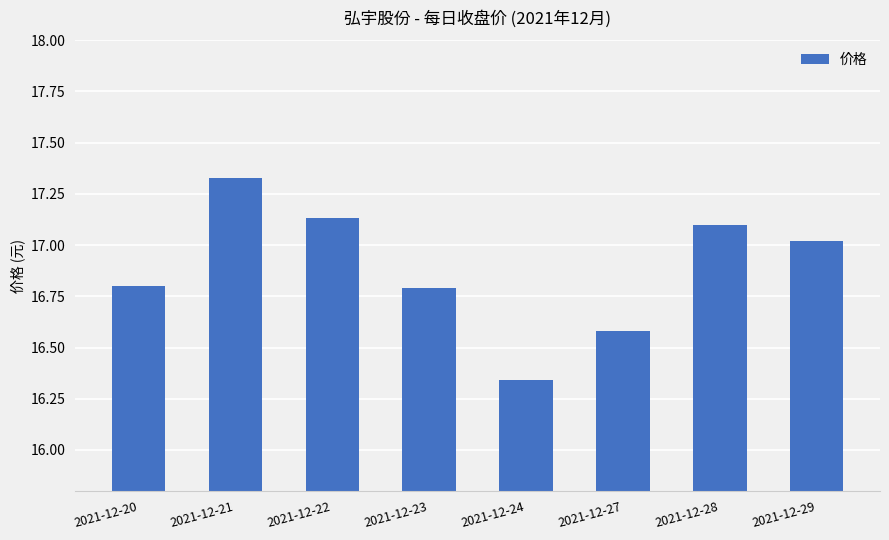

What is the value of the 6th bar from the left?

16.6